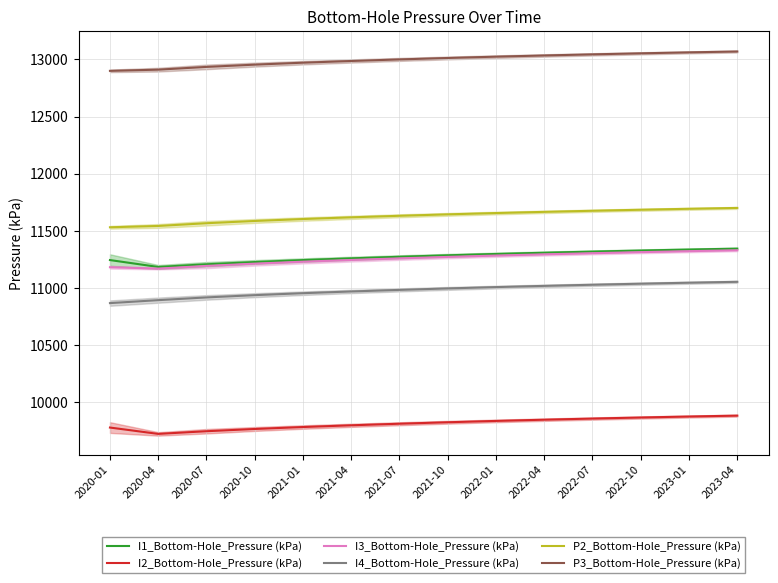

Is it true that P2_Bottom-Hole_Pressure (kPa) equals 18741.9 at 2020-04?

False